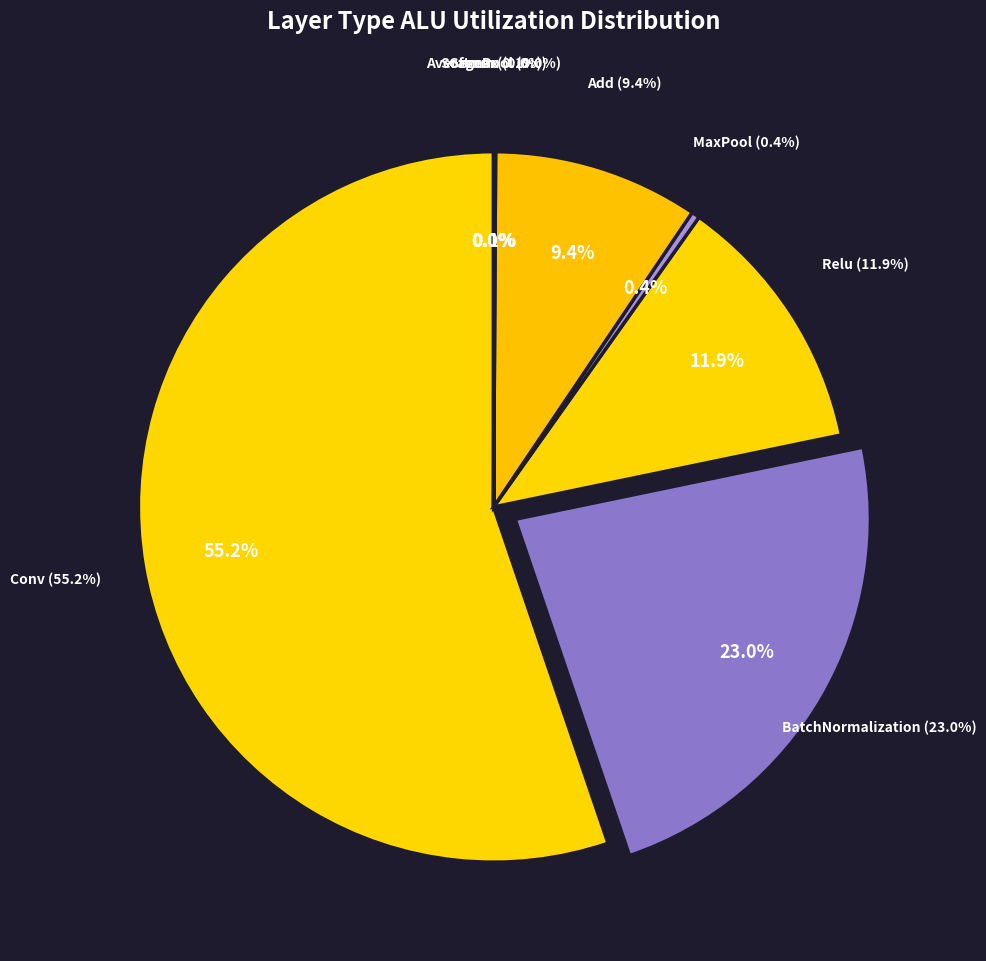

Which slice represents more than half of the pie?

Conv